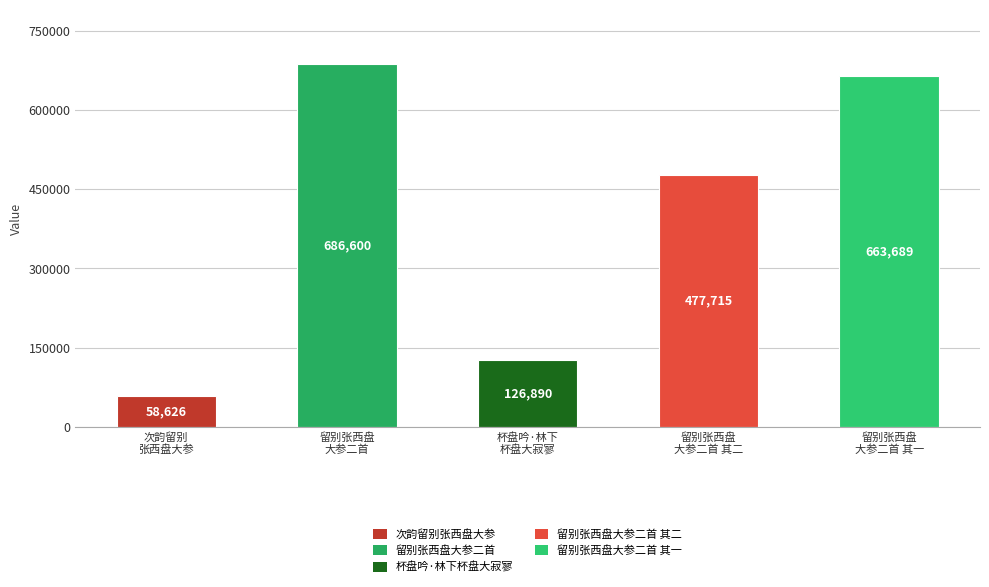

At which label does the data first exceed 477715?

留别张西盘
大参二首